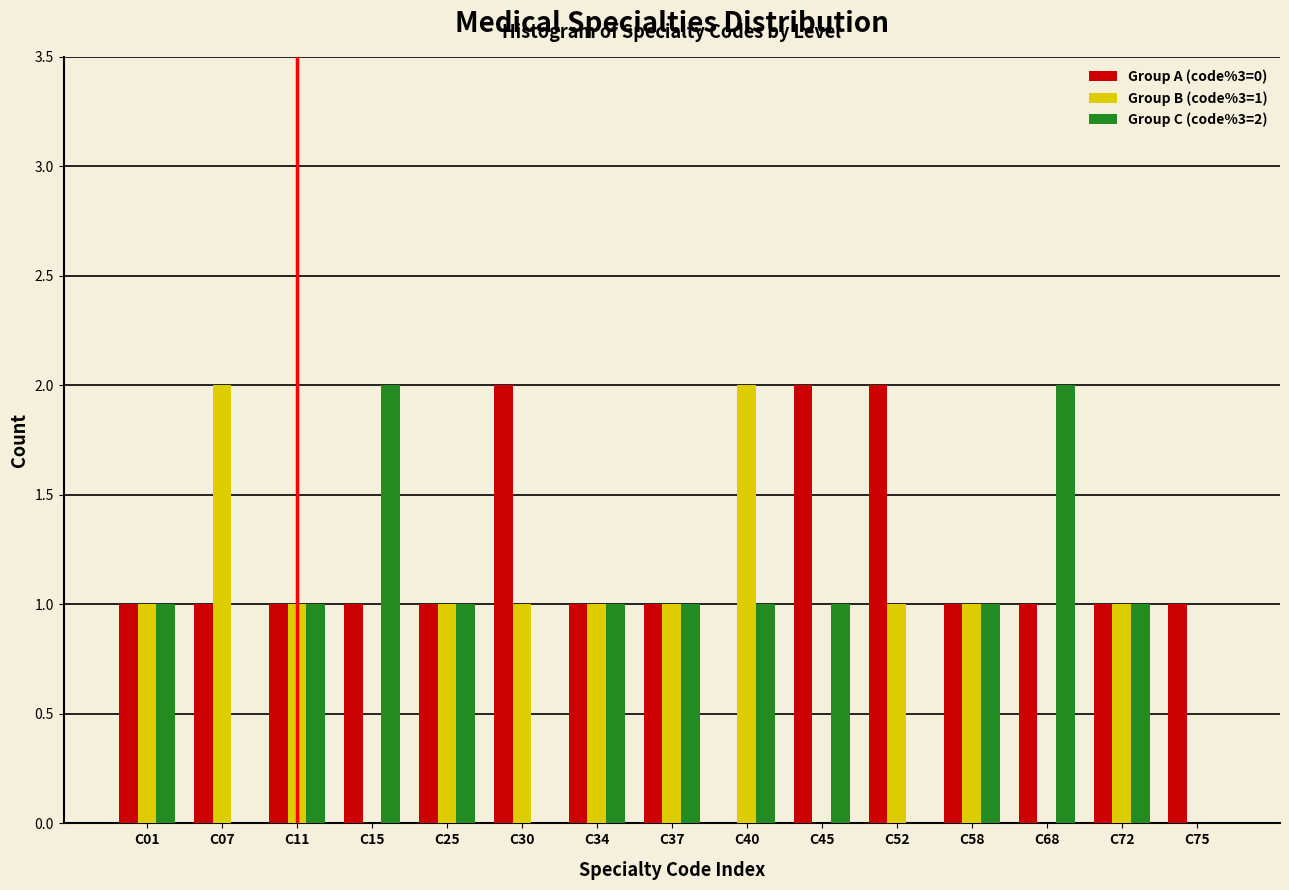

What is the total value across all series at C30?

3